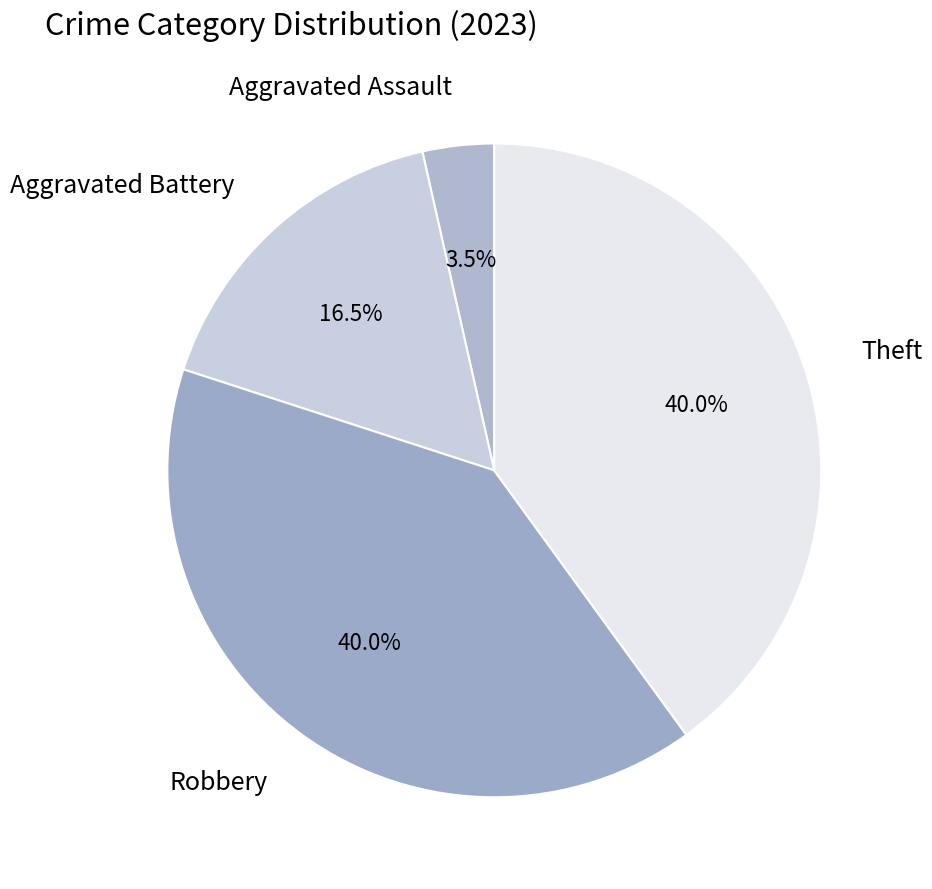

Do Aggravated Battery and Theft together represent more than half of the pie?

Yes